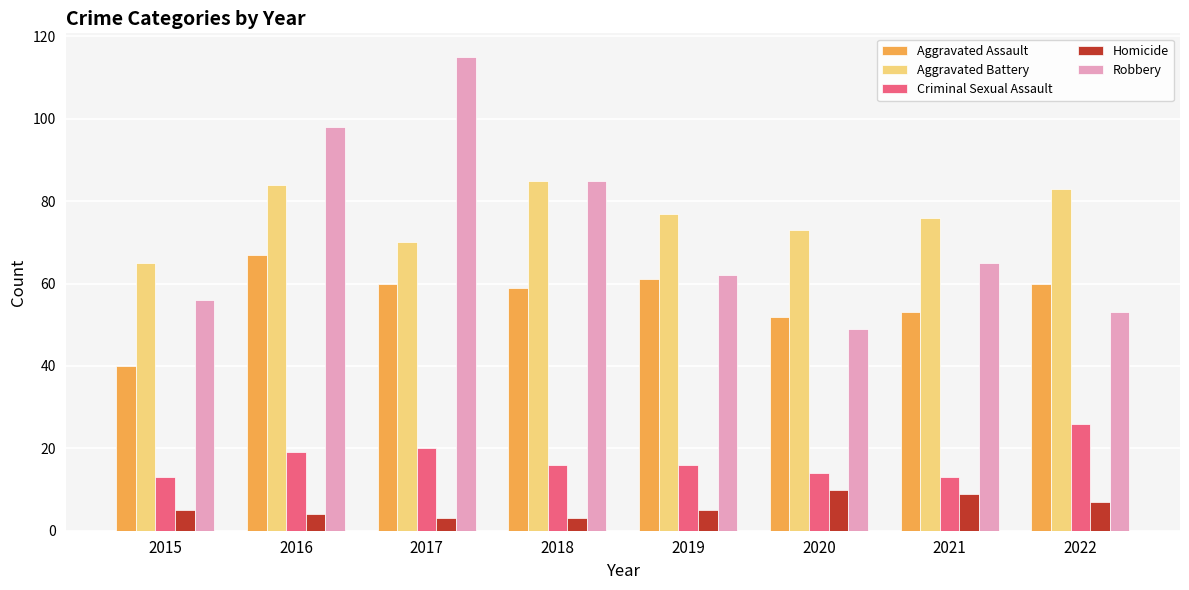

What is the total value across all series at 2021?

216